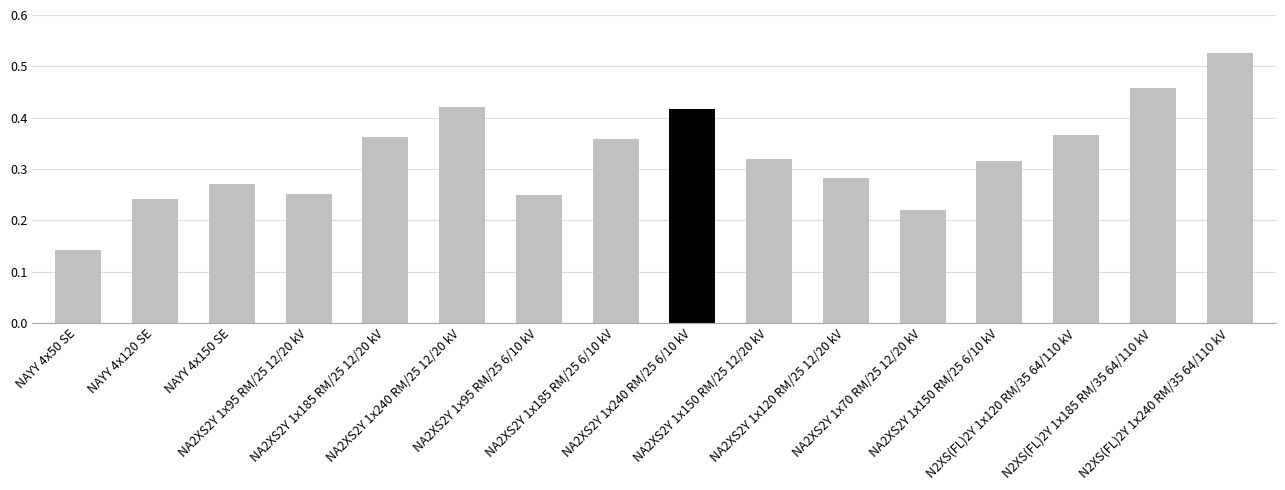

What is the sum of all values?

5.2